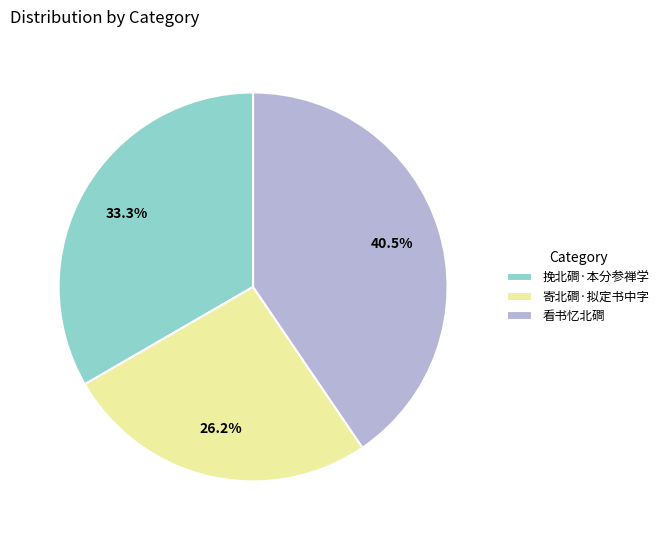

Is it true that 挽北磵·本分参禅学 is 20% of the pie?

False